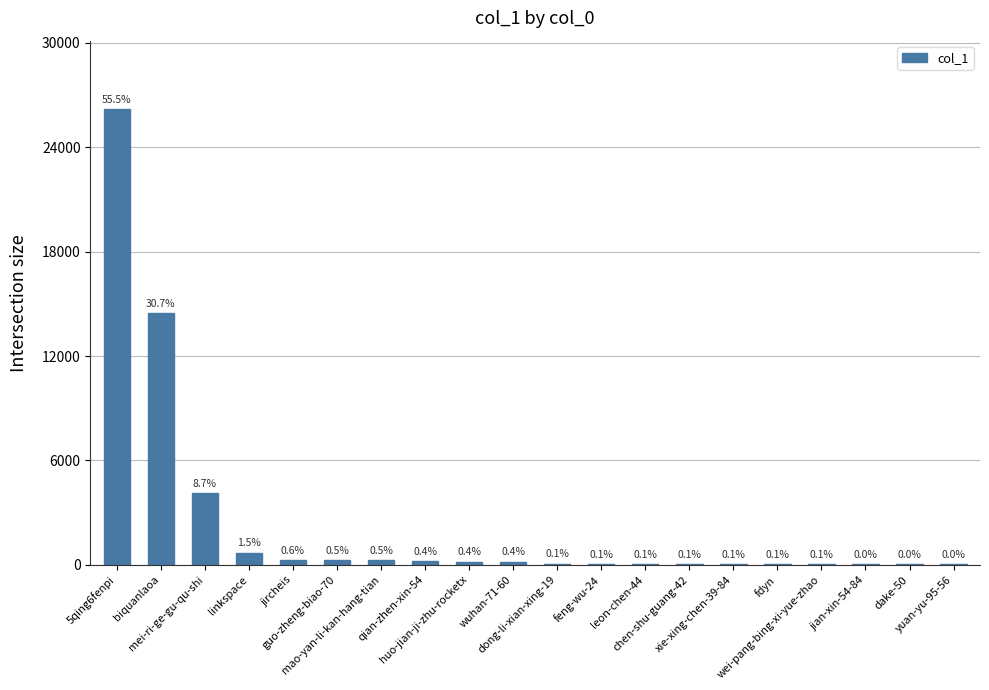

List the labels in order of value, largest first.

5qing6fenpi, biquanlaoa, mei-ri-ge-gu-qu-shi, linkspace, jircheis, guo-zheng-biao-70, mao-yan-li-kan-hang-tian, qian-zhen-xin-54, huo-jian-ji-zhu-rocketx, wuhan-71-60, dong-li-xian-xing-19, feng-wu-24, leon-chen-44, chen-shu-guang-42, xie-xing-chen-39-84, fdyn, wei-pang-bing-xi-yue-zhao, jian-xin-54-84, dake-50, yuan-yu-95-56